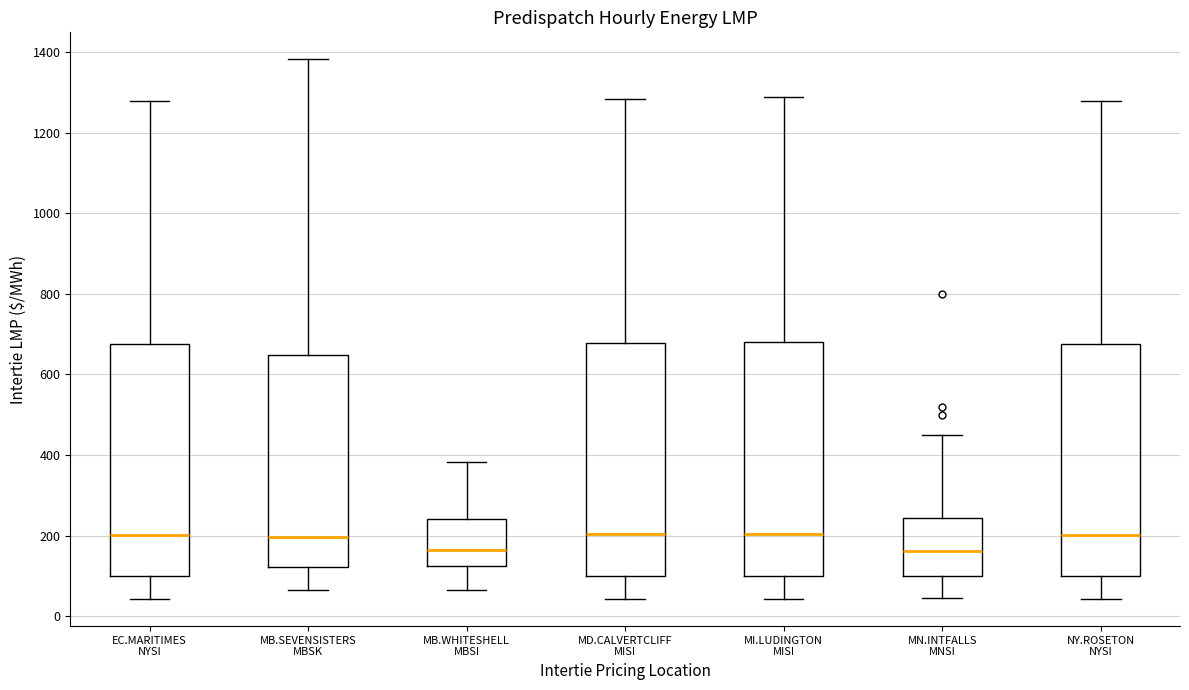

Reading left to right, read every box against the y-axis: the position of its median line, the range the box covers, and the ends of its whiskers. The values are not printed on the chart, so give them approximately, as read against the axis.

EC.MARITIMES NYSI: median 200, box 100 to 680, whiskers 40 to 1280
MB.SEVENSISTERS MBSK: median 200, box 120 to 640, whiskers 60 to 1380
MB.WHITESHELL MBSI: median 160, box 120 to 240, whiskers 60 to 380
MD.CALVERTCLIFF MISI: median 200, box 100 to 680, whiskers 40 to 1280
MI.LUDINGTON MISI: median 200, box 100 to 680, whiskers 40 to 1280
MN.INTFALLS MNSI: median 160, box 100 to 240, whiskers 40 to 460
NY.ROSETON NYSI: median 200, box 100 to 680, whiskers 40 to 1280